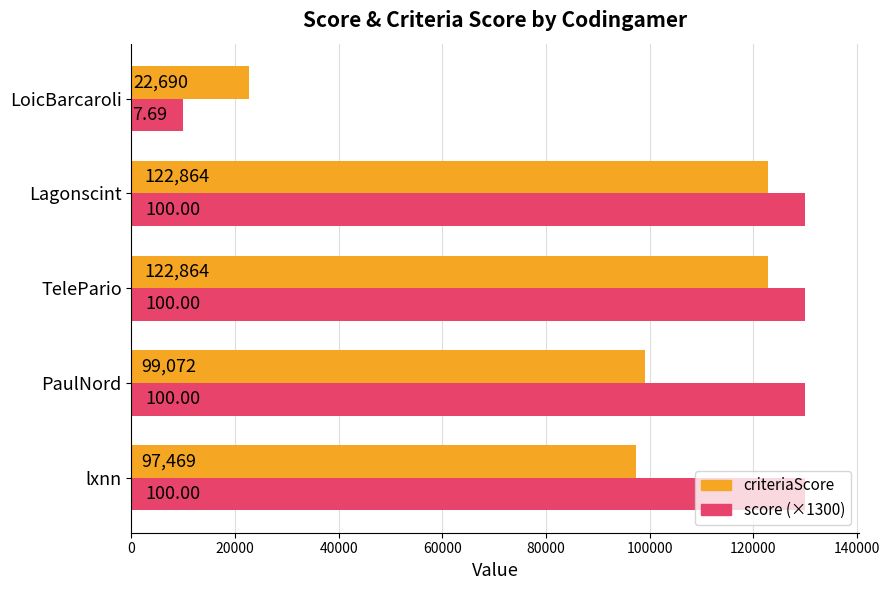

What is the total value across all series at TelePario?

252864